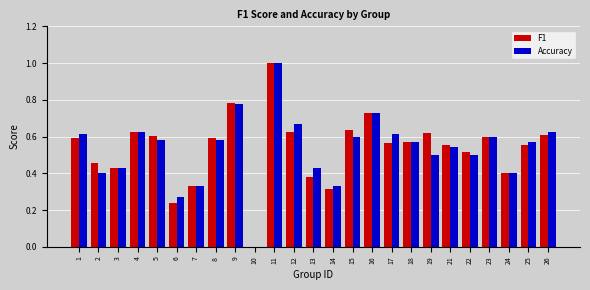

Which series changed the most between 15 and 25?

F1